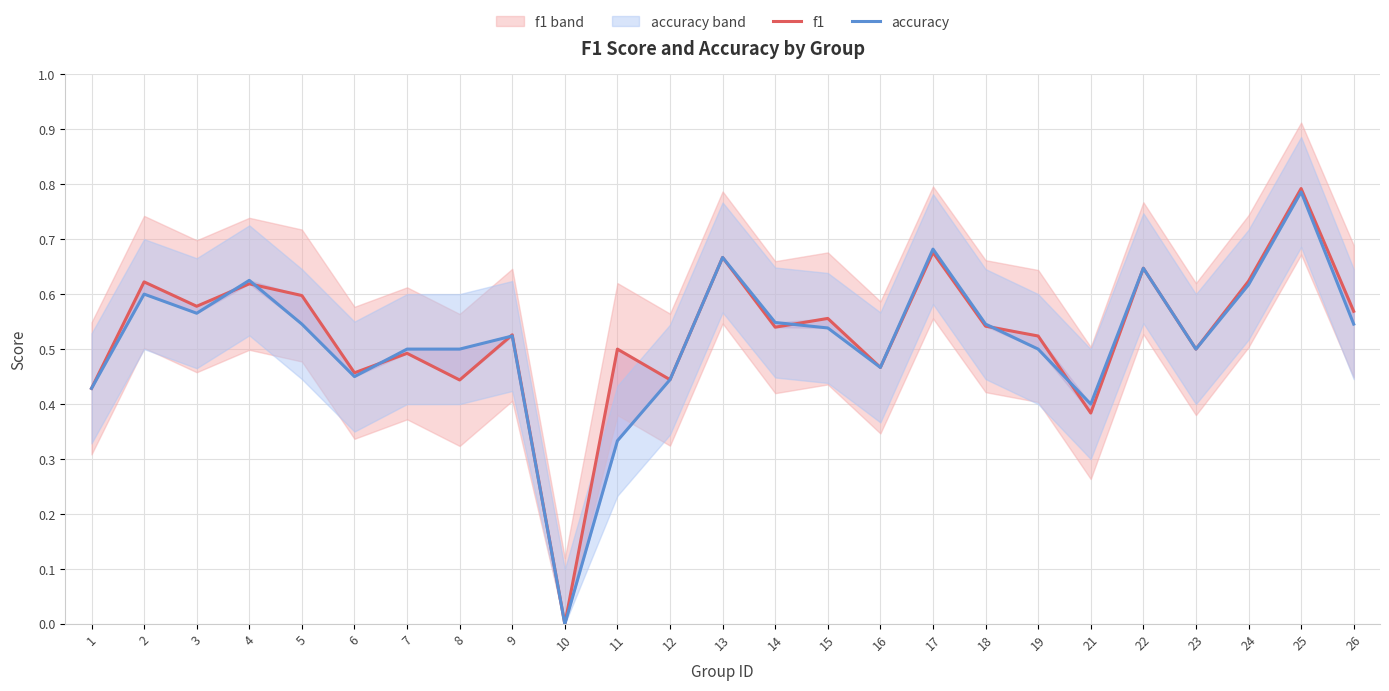

Where is f1 nearest to the value 0?

10